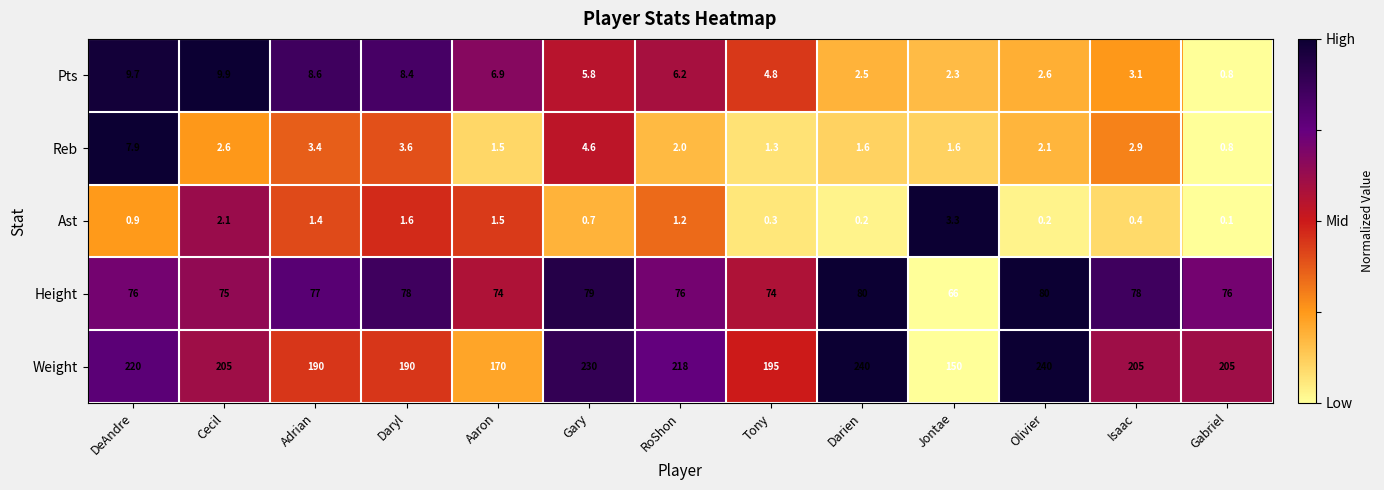

Which series changed the most between Tony and Olivier?

Weight